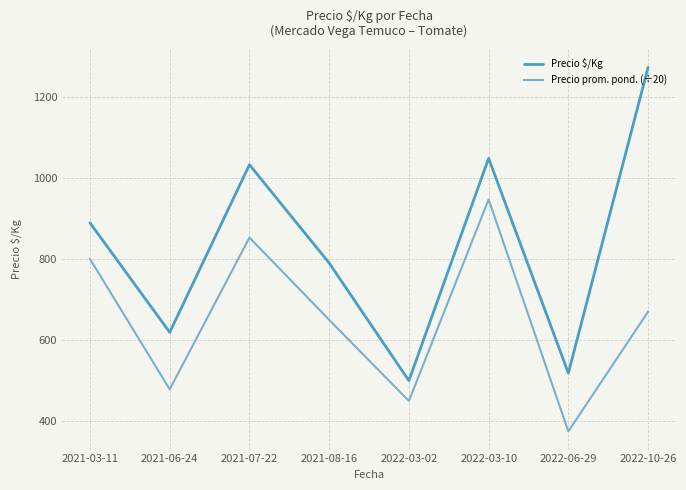

Does the chart display data point markers on the line(s)?

No